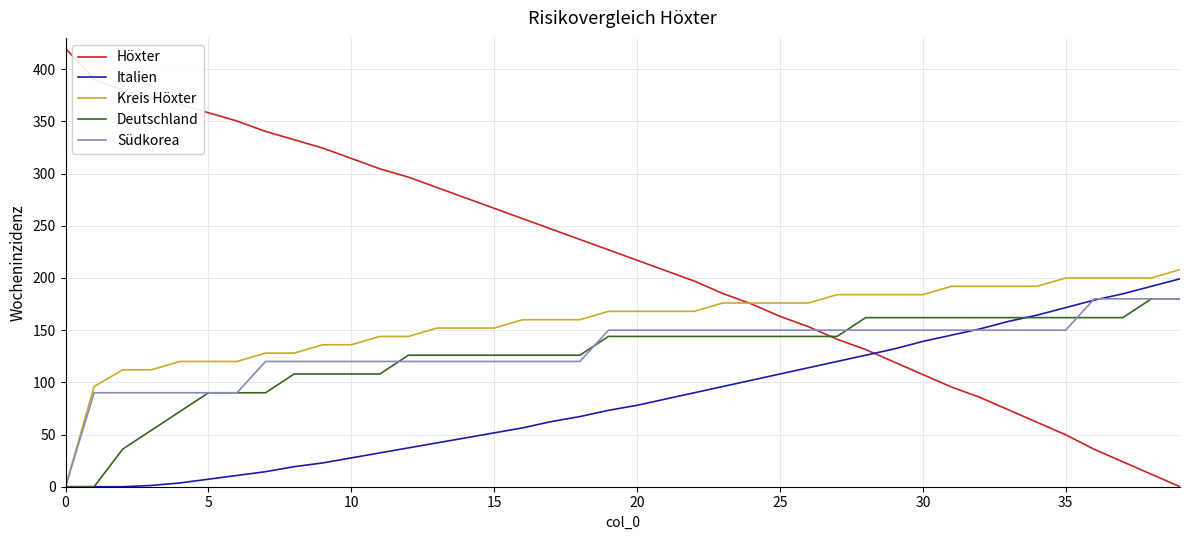

Which series has the widest spread of values?

Höxter